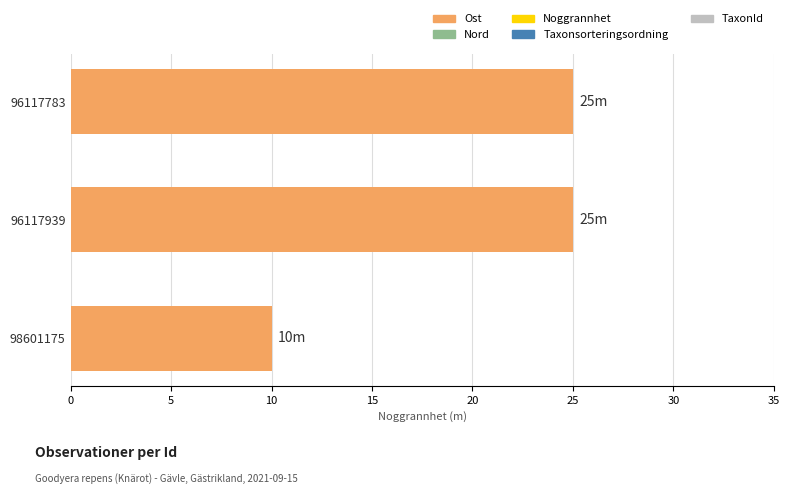

What is the change in value from 96117939 to 98601175?

-15